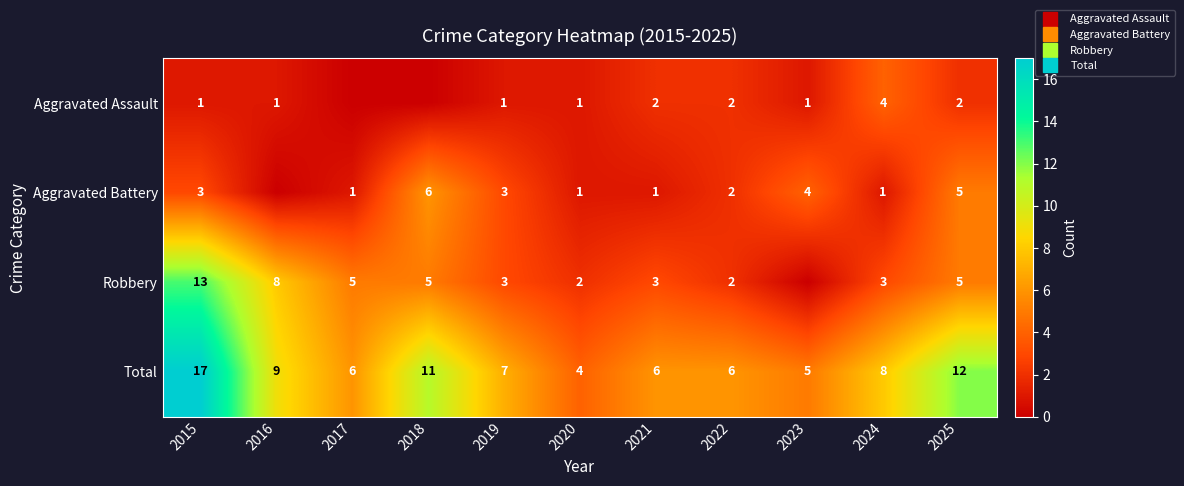

What is the sum of all Total values?

91